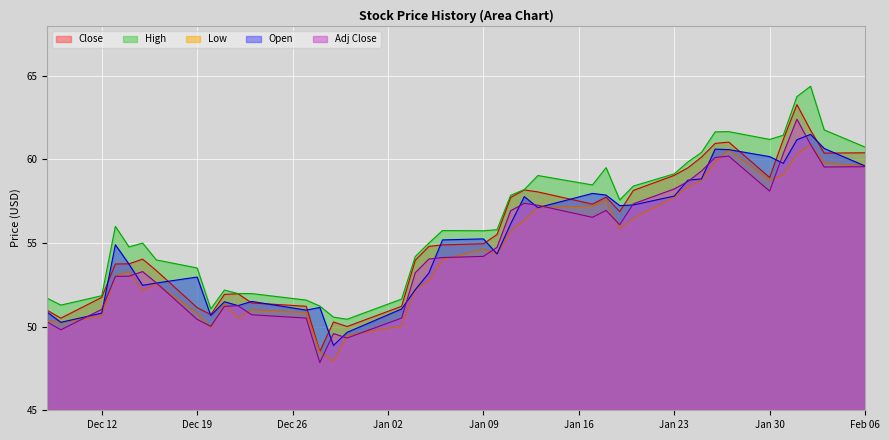

Where does the Close series first go above 54?

2022-12-15